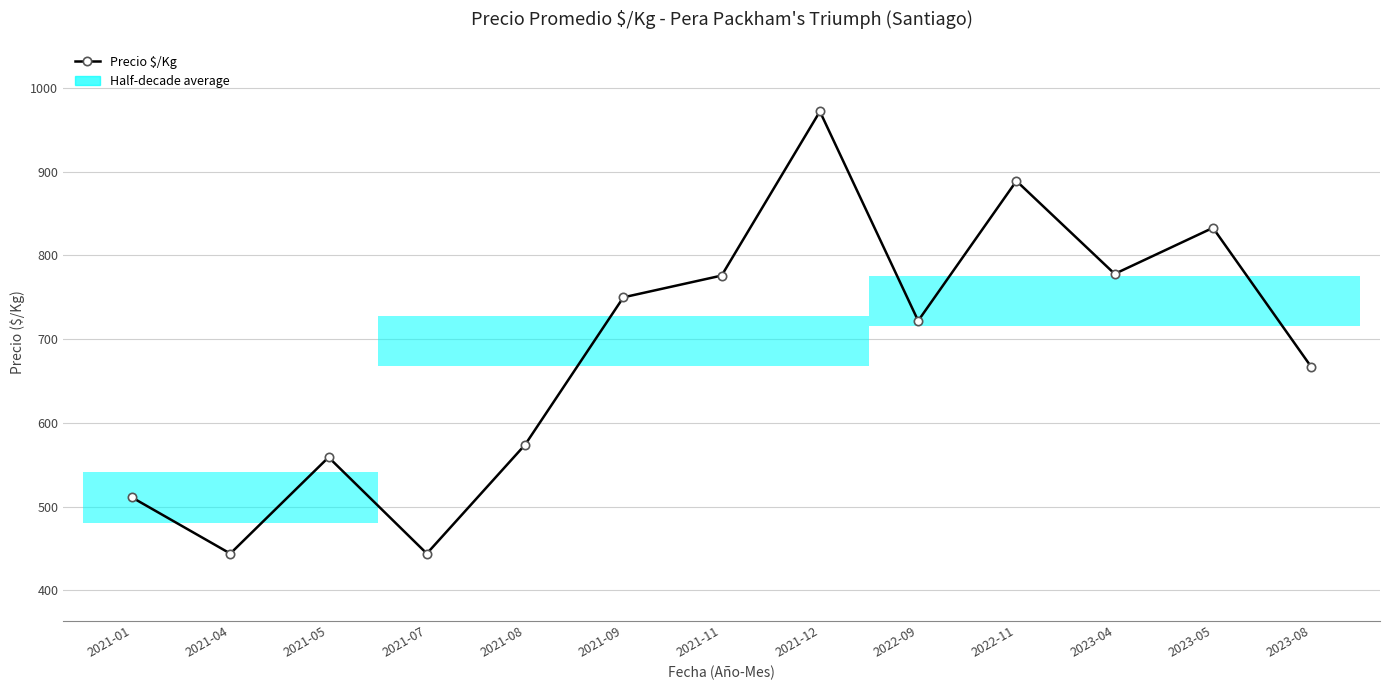

Is it true that the value at 2021-11 is 776?

True